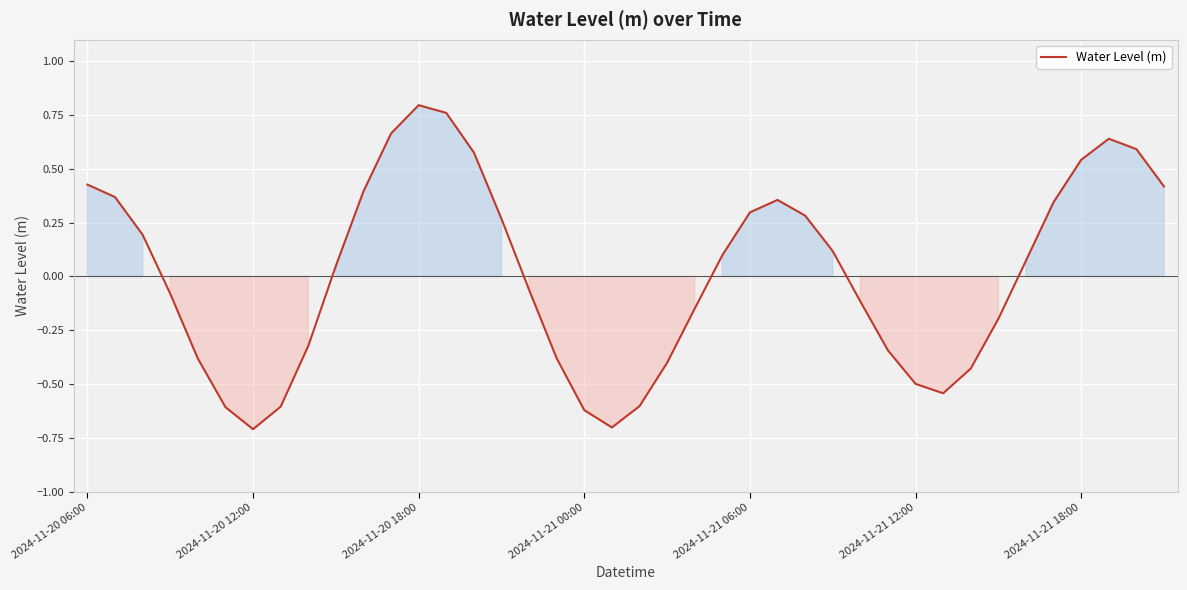

What is the difference between the maximum and minimum values?

1.5